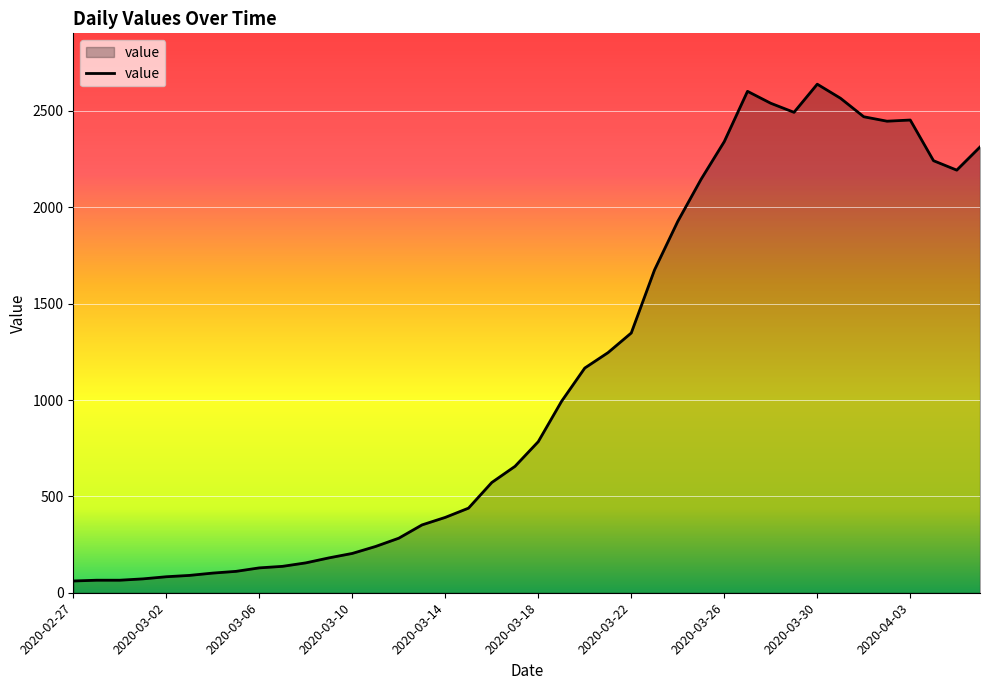

What is the minimum value shown in the chart?

61